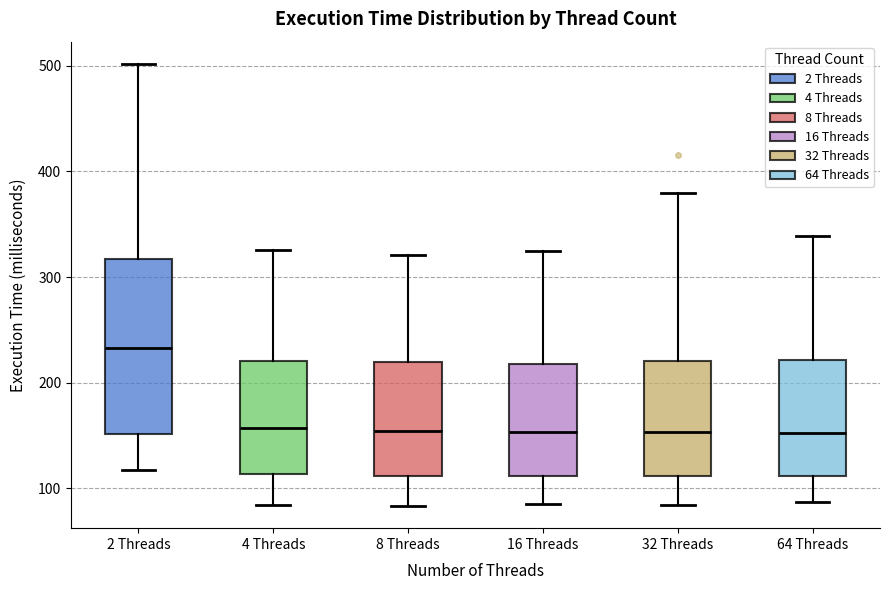

Reading left to right, transcribe this box plot: for each box, give where its median line is, the range the box spans, and where its two whiskers end, as read against the y-axis. The values are not printed on the chart, so give them approximately, as read against the axis.

2 Threads: median 230, box 150 to 320, whiskers 120 to 500
4 Threads: median 160, box 110 to 220, whiskers 80 to 330
8 Threads: median 150, box 110 to 220, whiskers 80 to 320
16 Threads: median 150, box 110 to 220, whiskers 90 to 330
32 Threads: median 150, box 110 to 220, whiskers 80 to 380
64 Threads: median 150, box 110 to 220, whiskers 90 to 340